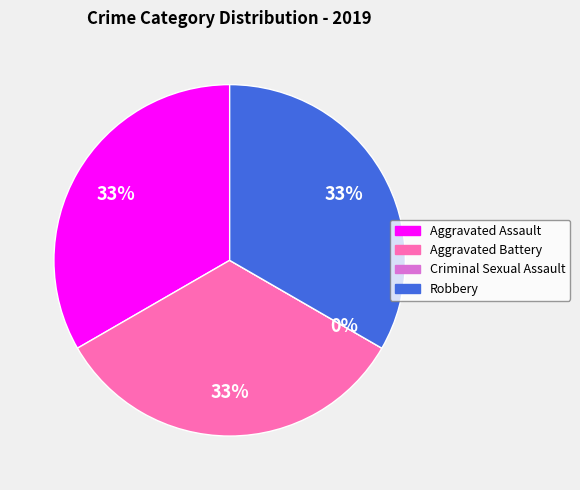

Rank the categories by value from lowest to highest.

Criminal Sexual Assault, Aggravated Assault, Aggravated Battery, Robbery